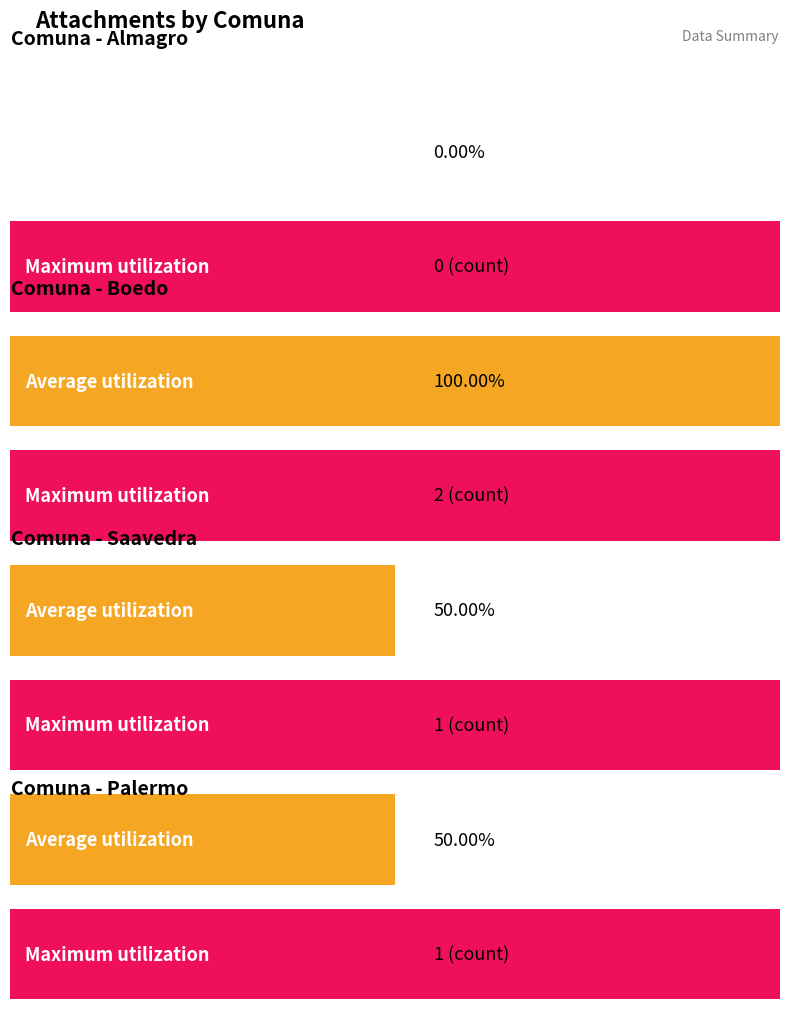

At which label is the value closest to 0?

Almagro